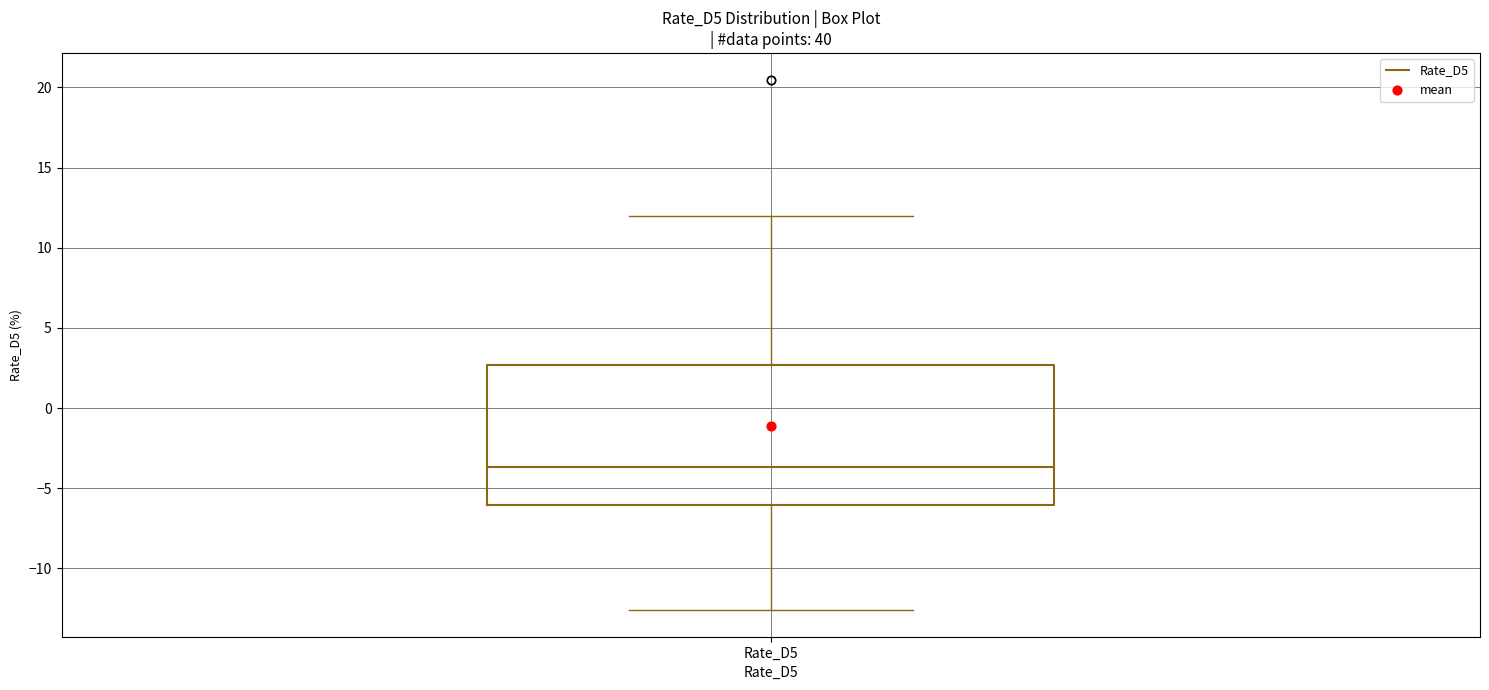

Read this box plot against the y-axis: the position of the median line, the range covered by the box, and the ends of both whiskers. The values are not printed on the chart, so give them approximately, as read against the axis.

median -3.5, box -6.0 to 2.5, whiskers -12.5 to 12.0